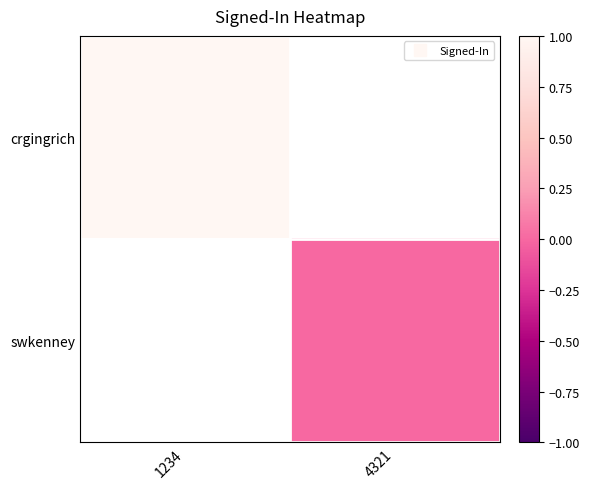

Which has a higher value, 4321 or 1234?

1234